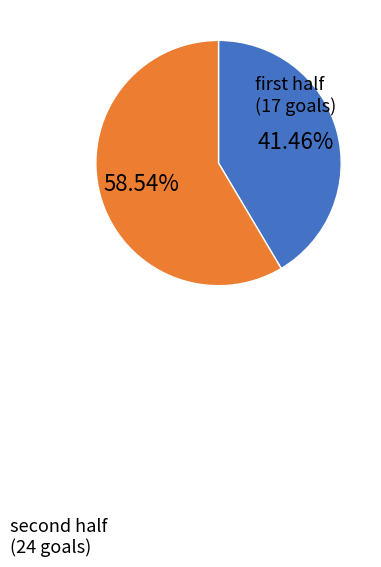

What is the smallest slice in the pie chart?

first half